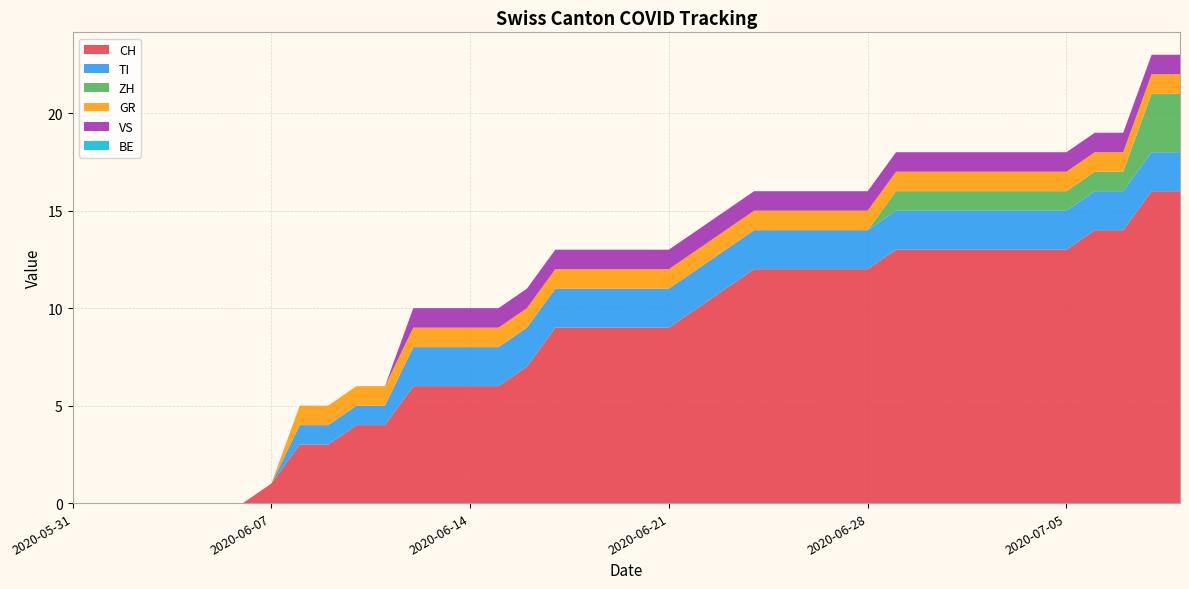

Reading left to right, extract all data points from this chart.

CH: 2020-05-31=0	2020-06-01=0	2020-06-02=0	2020-06-03=0	2020-06-04=0	2020-06-05=0	2020-06-06=0	2020-06-07=1	2020-06-08=3	2020-06-09=3	2020-06-10=4	2020-06-11=4	2020-06-12=6	2020-06-13=6	2020-06-14=6	2020-06-15=6	2020-06-16=7	2020-06-17=9	2020-06-18=9	2020-06-19=9	2020-06-20=9	2020-06-21=9	2020-06-22=10	2020-06-23=11	2020-06-24=12	2020-06-25=12	2020-06-26=12	2020-06-27=12	2020-06-28=12	2020-06-29=13	2020-06-30=13	2020-07-01=13	2020-07-02=13	2020-07-03=13	2020-07-04=13	2020-07-05=13	2020-07-06=14	2020-07-07=14	2020-07-08=16	2020-07-09=16
TI: 2020-05-31=0	2020-06-01=0	2020-06-02=0	2020-06-03=0	2020-06-04=0	2020-06-05=0	2020-06-06=0	2020-06-07=0	2020-06-08=1	2020-06-09=1	2020-06-10=1	2020-06-11=1	2020-06-12=2	2020-06-13=2	2020-06-14=2	2020-06-15=2	2020-06-16=2	2020-06-17=2	2020-06-18=2	2020-06-19=2	2020-06-20=2	2020-06-21=2	2020-06-22=2	2020-06-23=2	2020-06-24=2	2020-06-25=2	2020-06-26=2	2020-06-27=2	2020-06-28=2	2020-06-29=2	2020-06-30=2	2020-07-01=2	2020-07-02=2	2020-07-03=2	2020-07-04=2	2020-07-05=2	2020-07-06=2	2020-07-07=2	2020-07-08=2	2020-07-09=2
ZH: 2020-05-31=0	2020-06-01=0	2020-06-02=0	2020-06-03=0	2020-06-04=0	2020-06-05=0	2020-06-06=0	2020-06-07=0	2020-06-08=0	2020-06-09=0	2020-06-10=0	2020-06-11=0	2020-06-12=0	2020-06-13=0	2020-06-14=0	2020-06-15=0	2020-06-16=0	2020-06-17=0	2020-06-18=0	2020-06-19=0	2020-06-20=0	2020-06-21=0	2020-06-22=0	2020-06-23=0	2020-06-24=0	2020-06-25=0	2020-06-26=0	2020-06-27=0	2020-06-28=0	2020-06-29=1	2020-06-30=1	2020-07-01=1	2020-07-02=1	2020-07-03=1	2020-07-04=1	2020-07-05=1	2020-07-06=1	2020-07-07=1	2020-07-08=3	2020-07-09=3
GR: 2020-05-31=0	2020-06-01=0	2020-06-02=0	2020-06-03=0	2020-06-04=0	2020-06-05=0	2020-06-06=0	2020-06-07=0	2020-06-08=1	2020-06-09=1	2020-06-10=1	2020-06-11=1	2020-06-12=1	2020-06-13=1	2020-06-14=1	2020-06-15=1	2020-06-16=1	2020-06-17=1	2020-06-18=1	2020-06-19=1	2020-06-20=1	2020-06-21=1	2020-06-22=1	2020-06-23=1	2020-06-24=1	2020-06-25=1	2020-06-26=1	2020-06-27=1	2020-06-28=1	2020-06-29=1	2020-06-30=1	2020-07-01=1	2020-07-02=1	2020-07-03=1	2020-07-04=1	2020-07-05=1	2020-07-06=1	2020-07-07=1	2020-07-08=1	2020-07-09=1
VS: 2020-05-31=0	2020-06-01=0	2020-06-02=0	2020-06-03=0	2020-06-04=0	2020-06-05=0	2020-06-06=0	2020-06-07=0	2020-06-08=0	2020-06-09=0	2020-06-10=0	2020-06-11=0	2020-06-12=1	2020-06-13=1	2020-06-14=1	2020-06-15=1	2020-06-16=1	2020-06-17=1	2020-06-18=1	2020-06-19=1	2020-06-20=1	2020-06-21=1	2020-06-22=1	2020-06-23=1	2020-06-24=1	2020-06-25=1	2020-06-26=1	2020-06-27=1	2020-06-28=1	2020-06-29=1	2020-06-30=1	2020-07-01=1	2020-07-02=1	2020-07-03=1	2020-07-04=1	2020-07-05=1	2020-07-06=1	2020-07-07=1	2020-07-08=1	2020-07-09=1
BE: 2020-05-31=0	2020-06-01=0	2020-06-02=0	2020-06-03=0	2020-06-04=0	2020-06-05=0	2020-06-06=0	2020-06-07=0	2020-06-08=0	2020-06-09=0	2020-06-10=0	2020-06-11=0	2020-06-12=0	2020-06-13=0	2020-06-14=0	2020-06-15=0	2020-06-16=0	2020-06-17=0	2020-06-18=0	2020-06-19=0	2020-06-20=0	2020-06-21=0	2020-06-22=0	2020-06-23=0	2020-06-24=0	2020-06-25=0	2020-06-26=0	2020-06-27=0	2020-06-28=0	2020-06-29=0	2020-06-30=0	2020-07-01=0	2020-07-02=0	2020-07-03=0	2020-07-04=0	2020-07-05=0	2020-07-06=0	2020-07-07=0	2020-07-08=0	2020-07-09=0